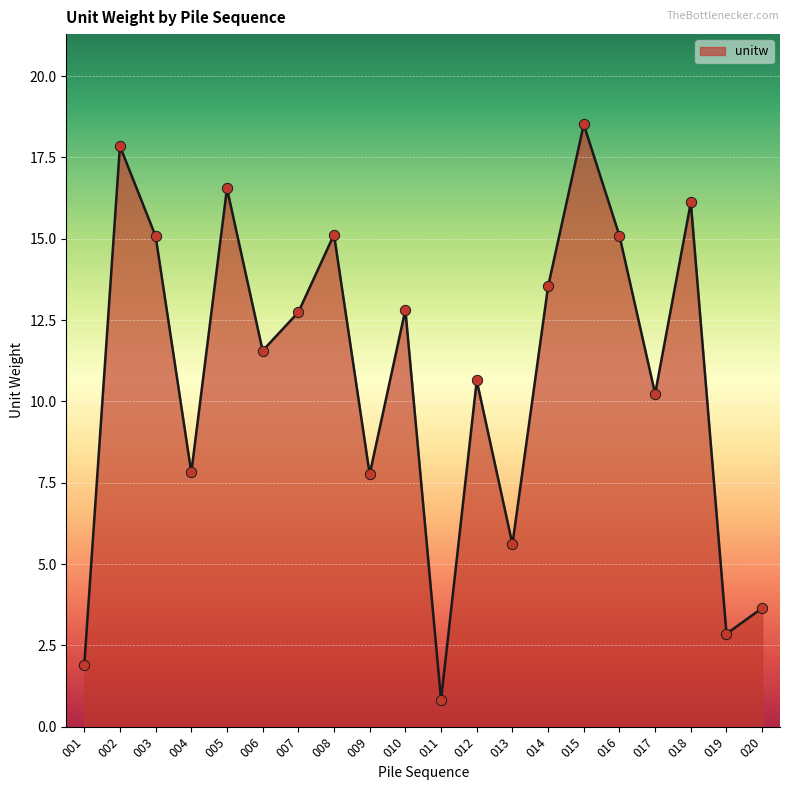

What is the ratio of the value at 020 to the value at 012?

0.3